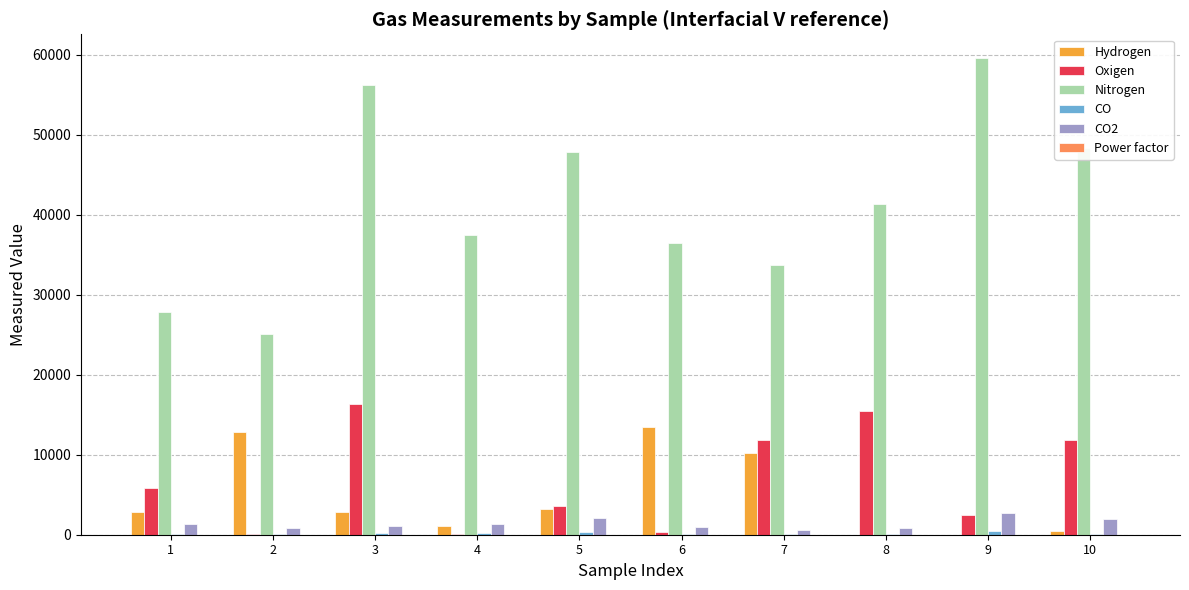

What is the average value of the Oxigen series?

6799.4